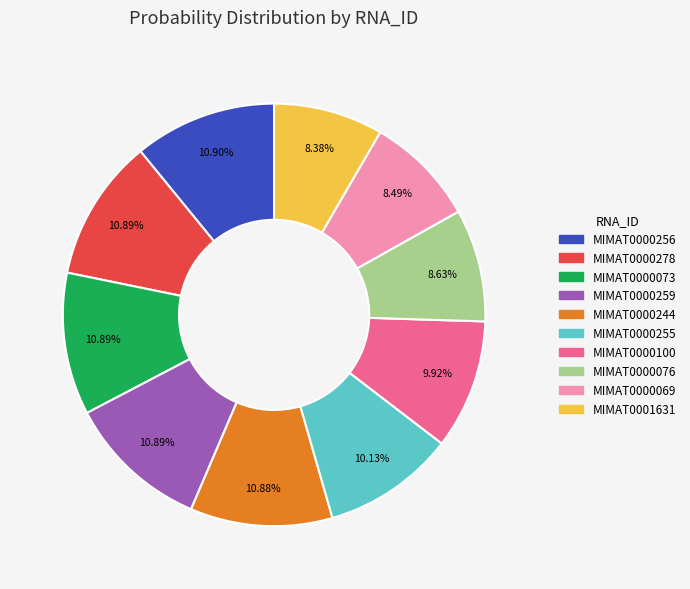

To the nearest percent, what portion does MIMAT0000255 represent?

10%